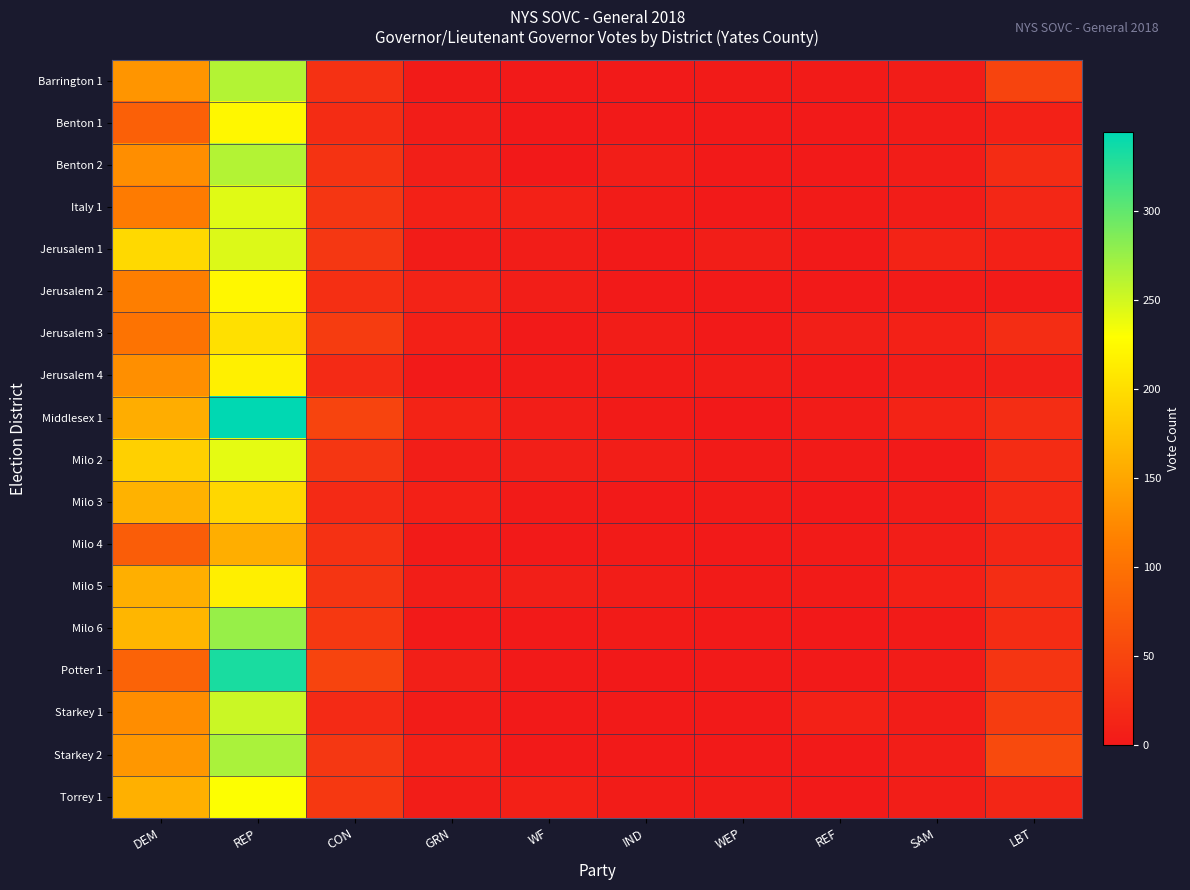

What is the maximum value shown in the chart?

344